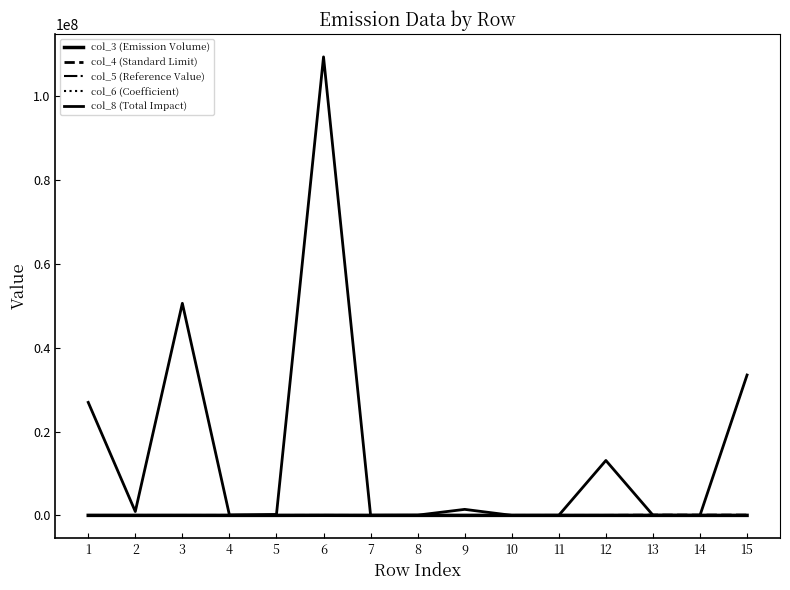

What is the value of the col_4 (Standard Limit) point at the 6th from the left?

5376.6